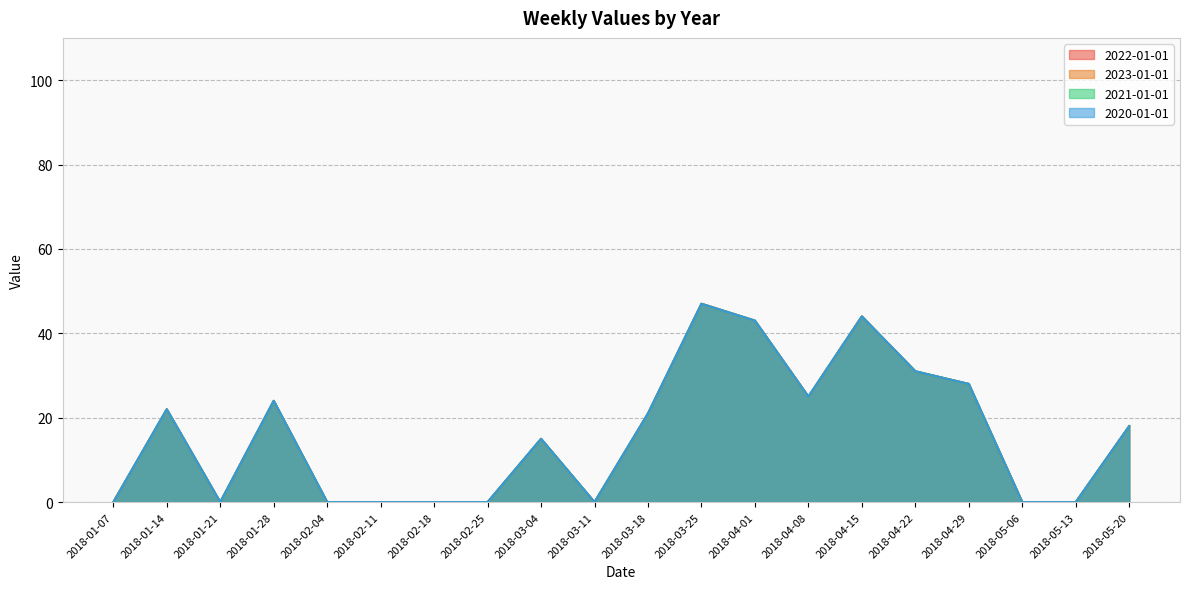

The 2022-01-01 series shows 12 at 2018-04-29. True or false?

False